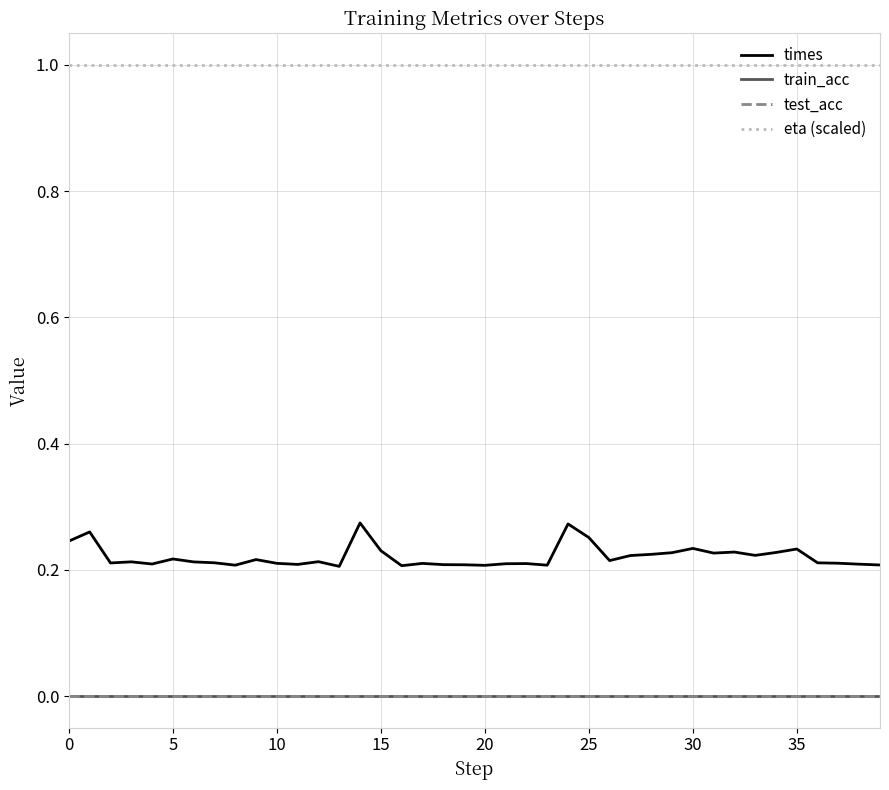

Rank the series by their maximum value, from lowest to highest.

train_acc, test_acc, times, eta (scaled)